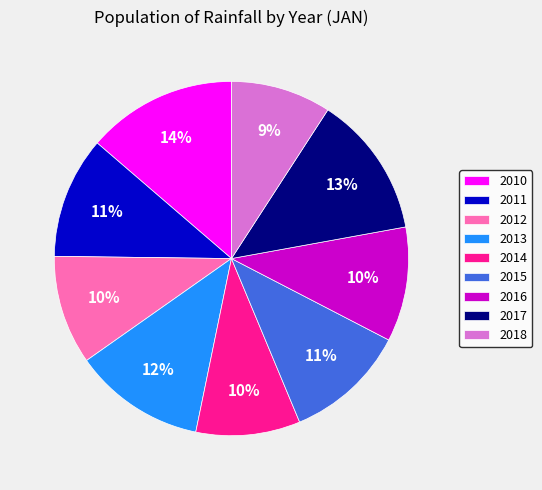

What percentage is the 2010 slice, to the nearest percent?

14%